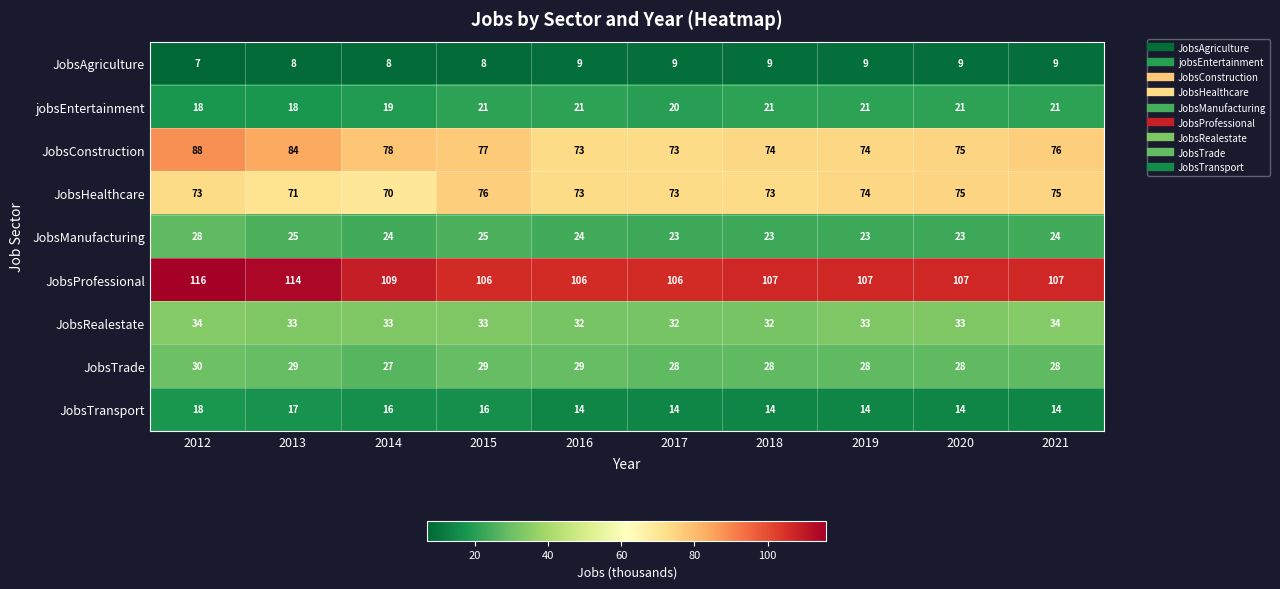

At 2013, list the series in order from smallest to largest.

JobsAgriculture, JobsTransport, jobsEntertainment, JobsManufacturing, JobsTrade, JobsRealestate, JobsHealthcare, JobsConstruction, JobsProfessional